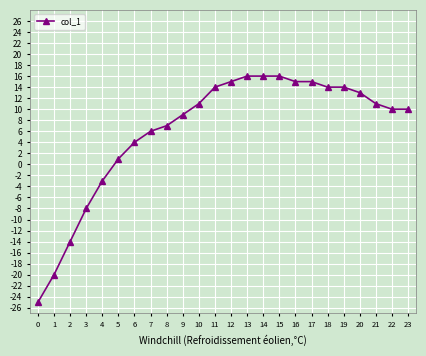

Approximately how many times larger is the value at 22 compared to 18?

0.7